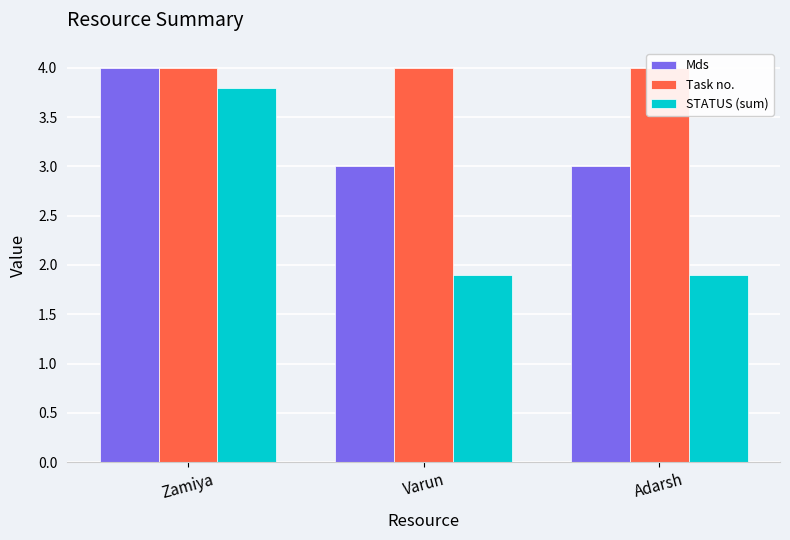

Reading left to right, what are all the values shown in this chart?

Mds: 4.0	3.0	3.0
Task no.: 4.0	4.0	4.0
STATUS (sum): 3.8	1.9	1.9